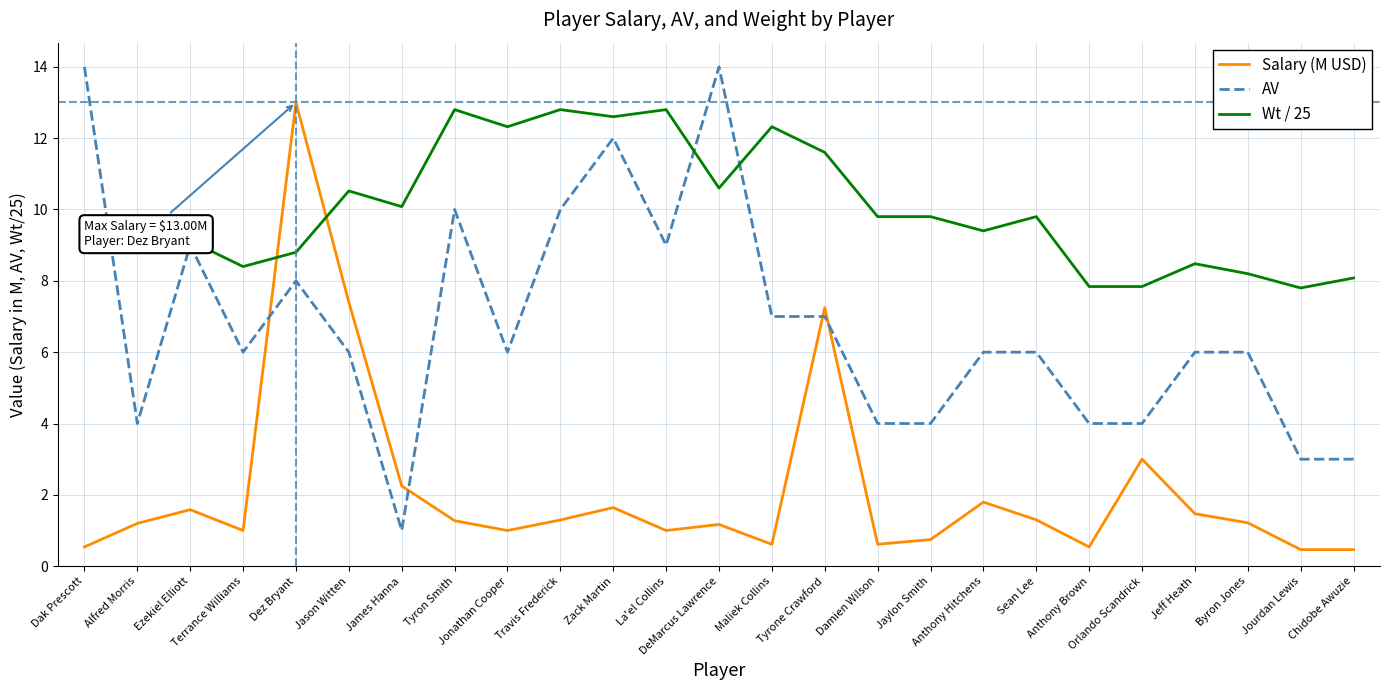

True or false: Salary (M USD) and AV cross at least once.

True